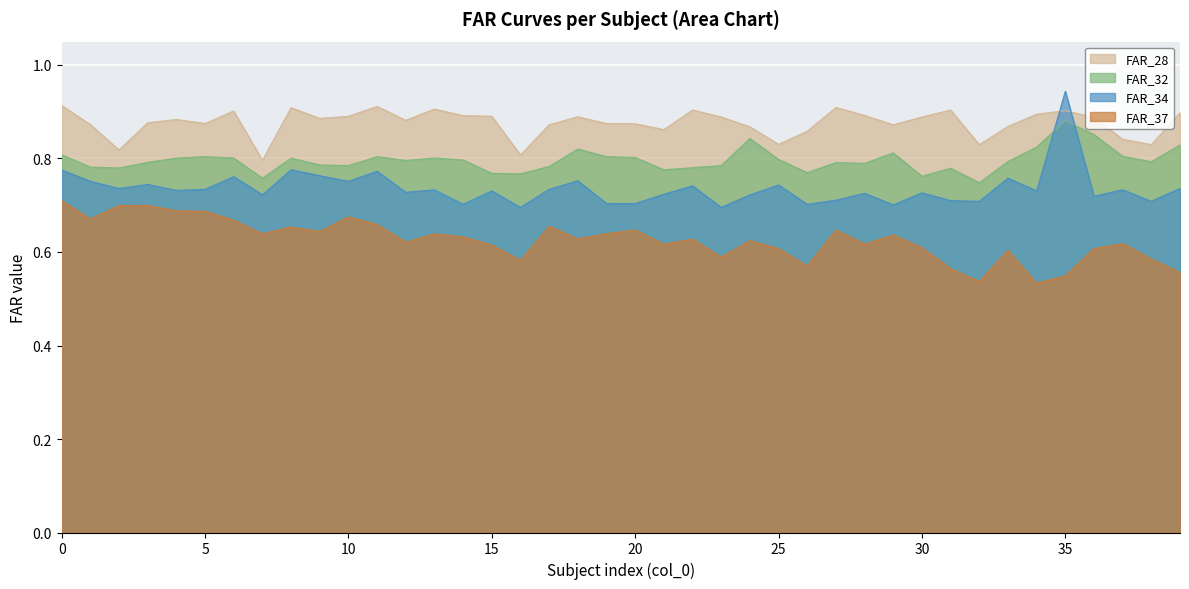

Reading left to right, extract all data points from this chart.

FAR_28: 0=0.9	1=0.9	2=0.8	3=0.9	4=0.9	5=0.9	6=0.9	7=0.8	8=0.9	9=0.9	10=0.9	11=0.9	12=0.9	13=0.9	14=0.9	15=0.9	16=0.8	17=0.9	18=0.9	19=0.9	20=0.9	21=0.9	22=0.9	23=0.9	24=0.9	25=0.8	26=0.9	27=0.9	28=0.9	29=0.9	30=0.9	31=0.9	32=0.8	33=0.9	34=0.9	35=0.9	36=0.9	37=0.8	38=0.8	39=0.9
FAR_32: 0=0.8	1=0.8	2=0.8	3=0.8	4=0.8	5=0.8	6=0.8	7=0.8	8=0.8	9=0.8	10=0.8	11=0.8	12=0.8	13=0.8	14=0.8	15=0.8	16=0.8	17=0.8	18=0.8	19=0.8	20=0.8	21=0.8	22=0.8	23=0.8	24=0.8	25=0.8	26=0.8	27=0.8	28=0.8	29=0.8	30=0.8	31=0.8	32=0.7	33=0.8	34=0.8	35=0.9	36=0.9	37=0.8	38=0.8	39=0.8
FAR_34: 0=0.8	1=0.8	2=0.7	3=0.7	4=0.7	5=0.7	6=0.8	7=0.7	8=0.8	9=0.8	10=0.8	11=0.8	12=0.7	13=0.7	14=0.7	15=0.7	16=0.7	17=0.7	18=0.8	19=0.7	20=0.7	21=0.7	22=0.7	23=0.7	24=0.7	25=0.7	26=0.7	27=0.7	28=0.7	29=0.7	30=0.7	31=0.7	32=0.7	33=0.8	34=0.7	35=0.9	36=0.7	37=0.7	38=0.7	39=0.7
FAR_37: 0=0.7	1=0.7	2=0.7	3=0.7	4=0.7	5=0.7	6=0.7	7=0.6	8=0.7	9=0.6	10=0.7	11=0.7	12=0.6	13=0.6	14=0.6	15=0.6	16=0.6	17=0.7	18=0.6	19=0.6	20=0.6	21=0.6	22=0.6	23=0.6	24=0.6	25=0.6	26=0.6	27=0.6	28=0.6	29=0.6	30=0.6	31=0.6	32=0.5	33=0.6	34=0.5	35=0.5	36=0.6	37=0.6	38=0.6	39=0.6